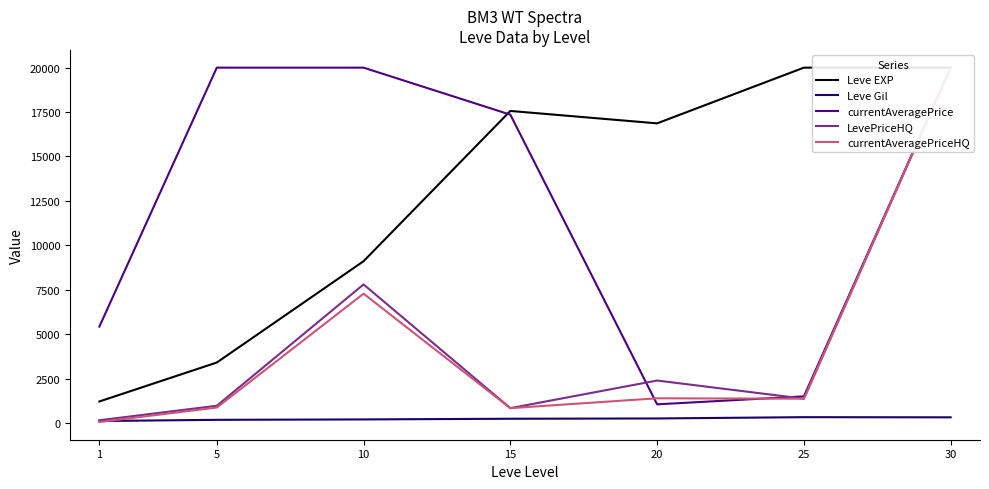

Is this an area chart (filled region under the line)?

No